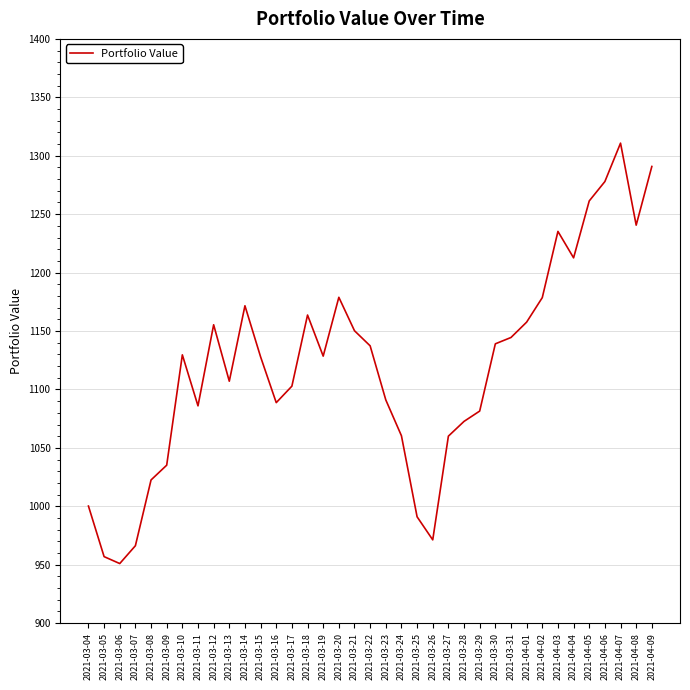

True or false: the data has more than 2 interior local peaks.

True